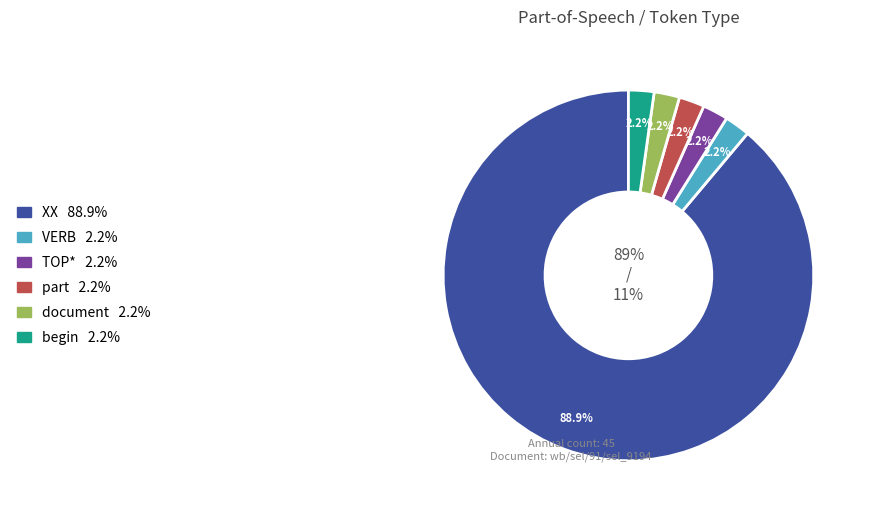

What is the largest slice in the pie chart?

XX